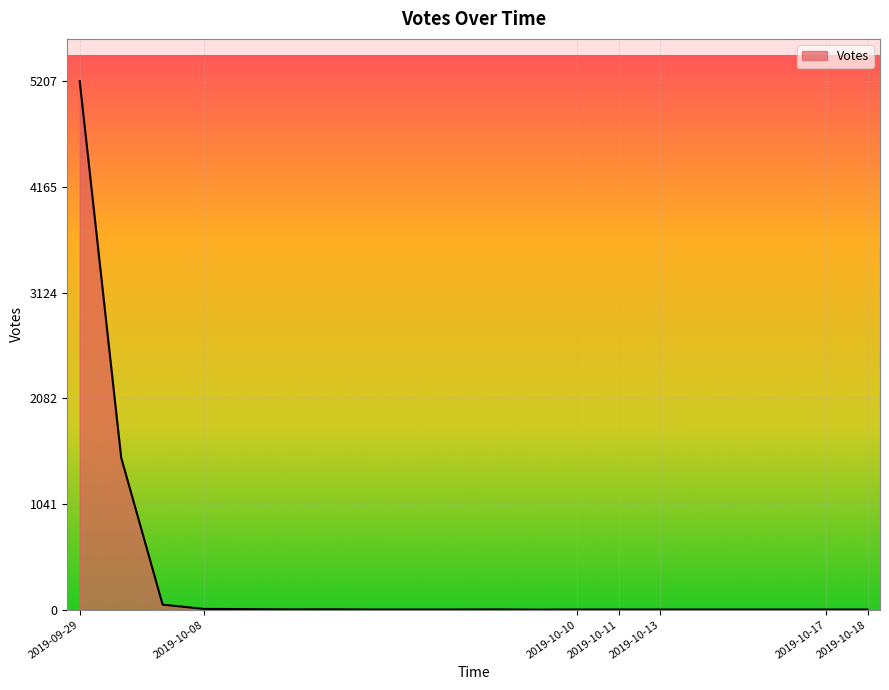

What is the maximum value shown in the chart?

5207